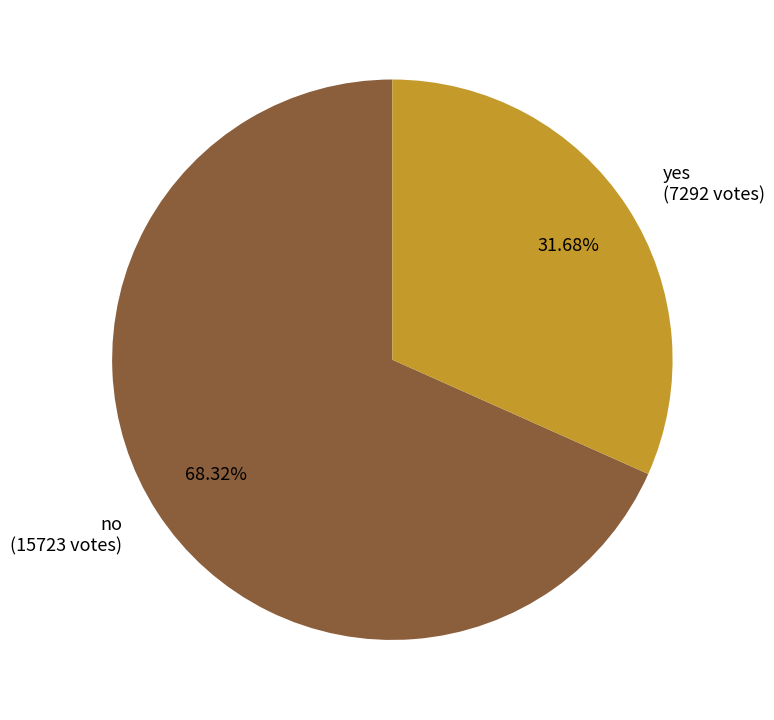

The no slice represents 68% of the pie. True or false?

True